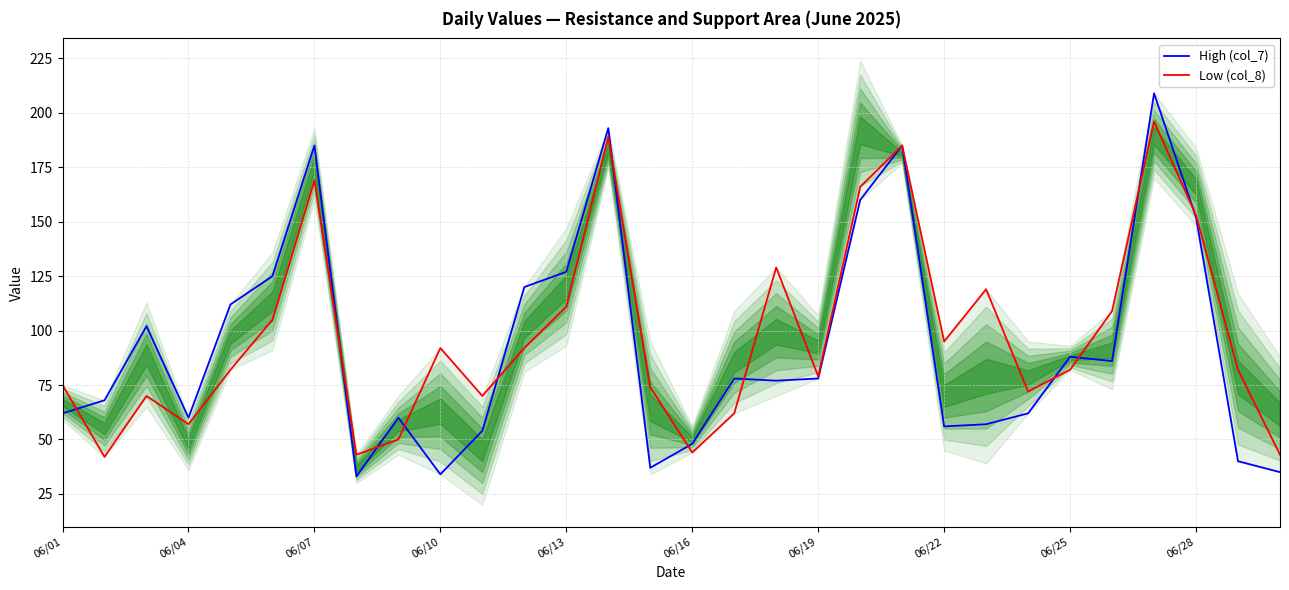

Is this an area chart (filled region under the line)?

No